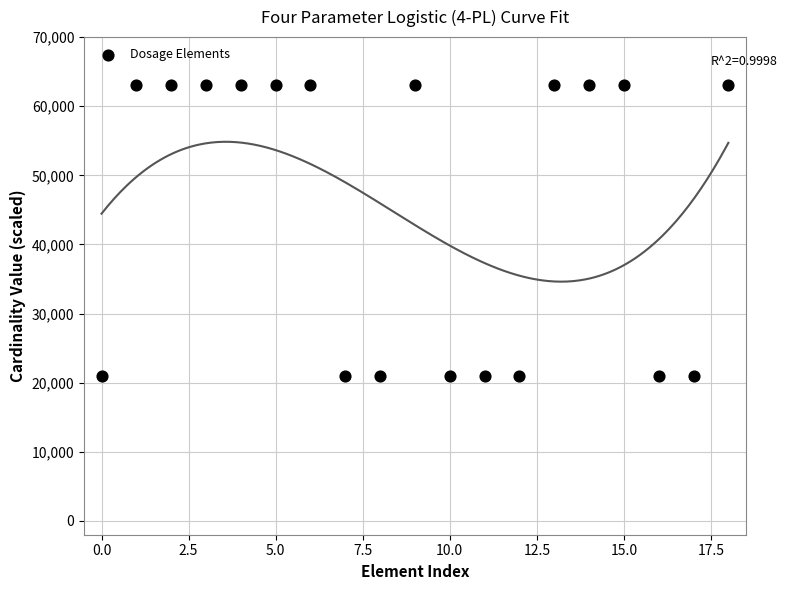

What is the range of Y values (max minus min)?

42000